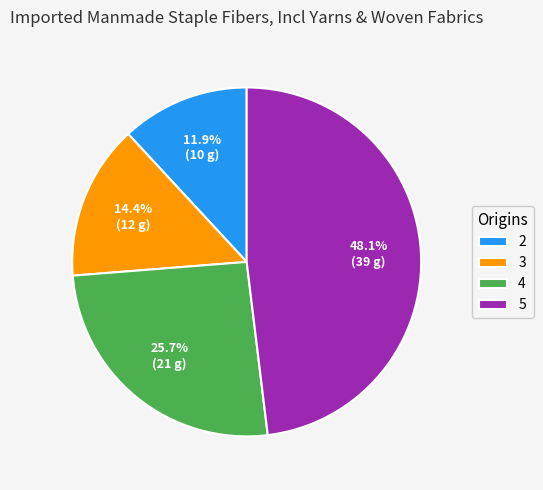

To the nearest percent, what is the average slice percentage?

25%